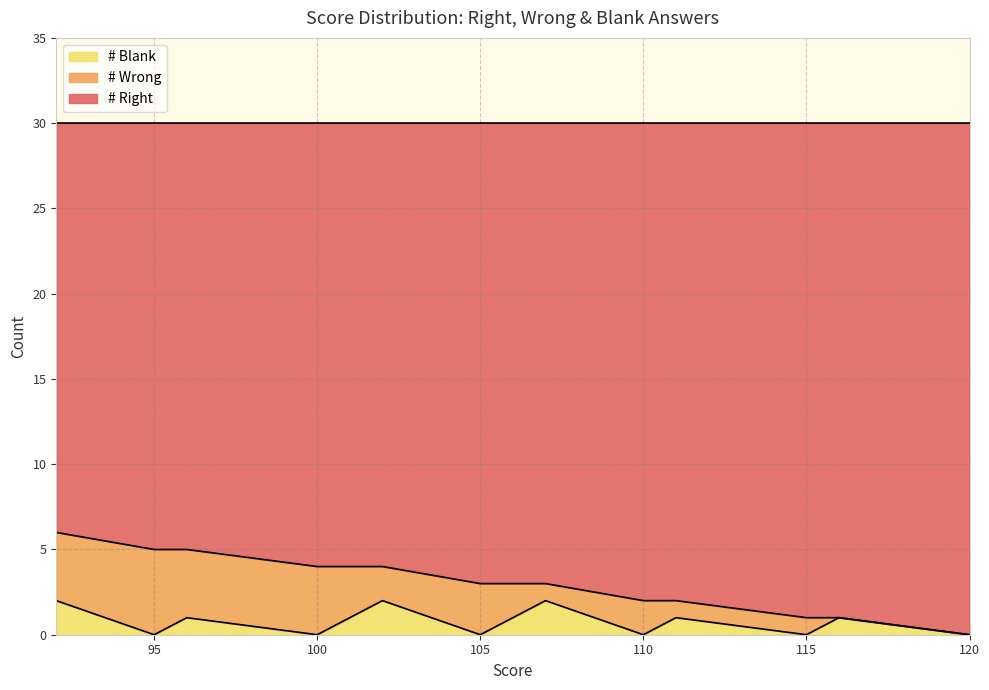

How many lines are shown in the chart?

3